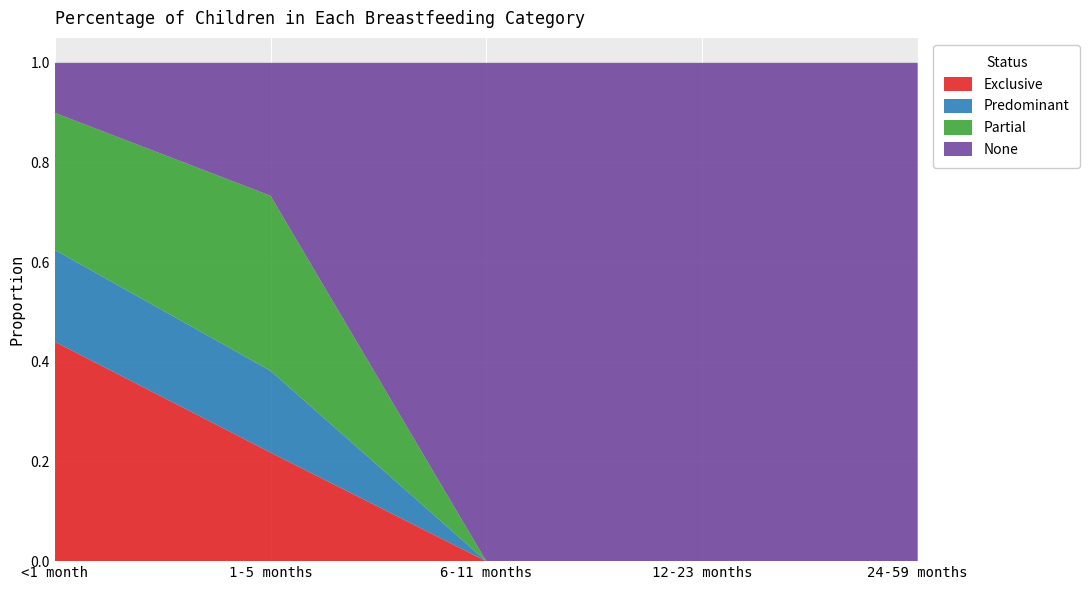

Reading left to right, transcribe all the data shown in this chart.

Exclusive: 0.4	0.2	0.0	0.0	0.0
Predominant: 0.2	0.2	0.0	0.0	0.0
Partial: 0.3	0.4	0.0	0.0	0.0
None: 0.1	0.3	1.0	1.0	1.0